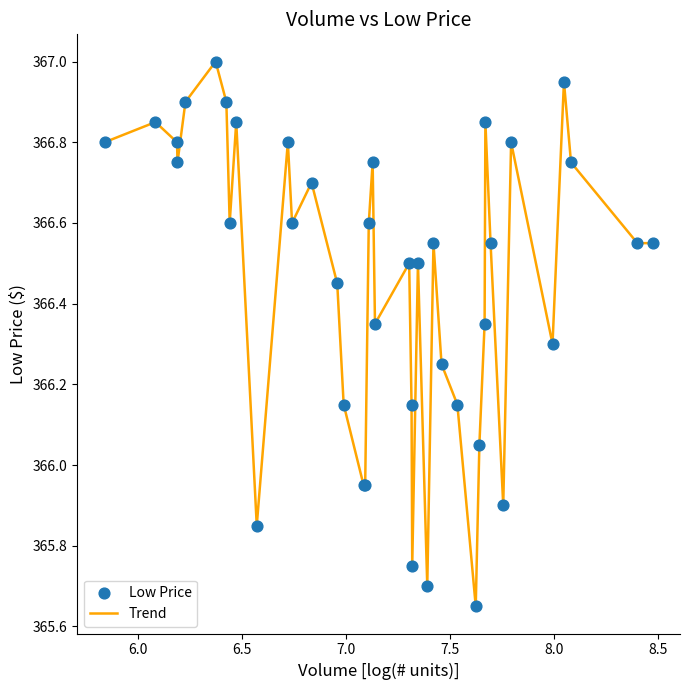

What is the greatest value displayed?

367.0